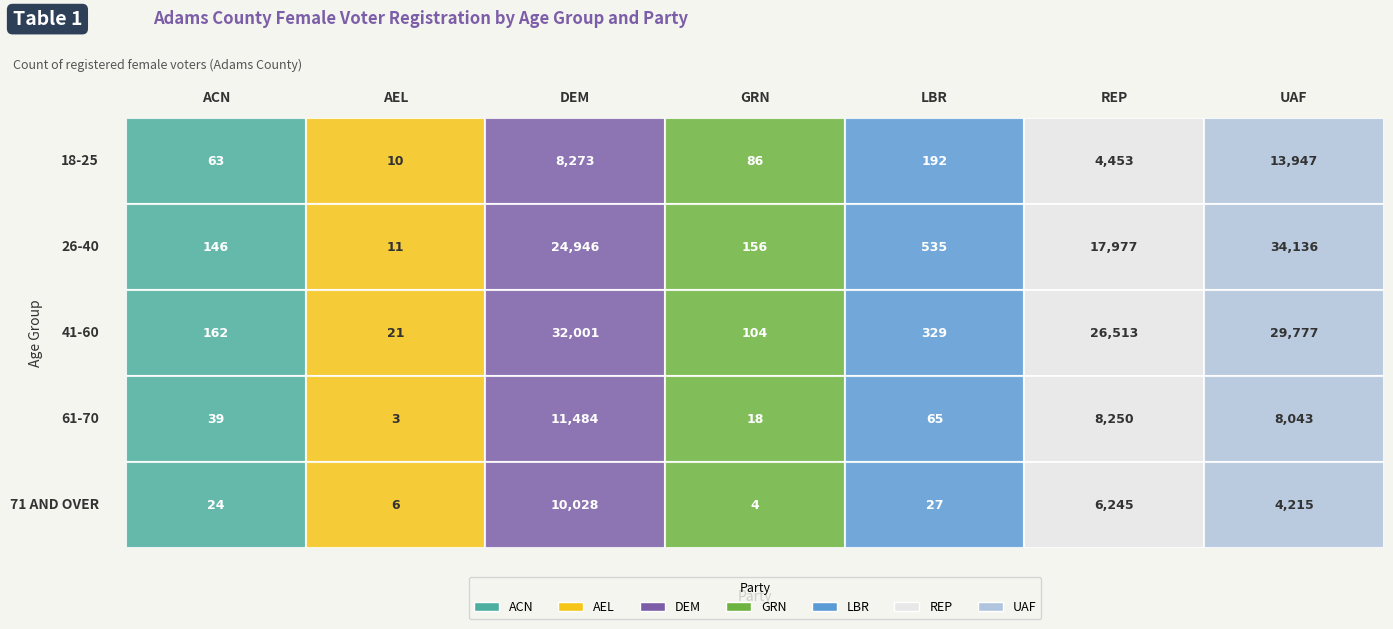

Reading left to right, list all the values displayed in this chart.

ACN: 0=63	1=146	2=162	3=39	4=24
AEL: 0=10	1=11	2=21	3=3	4=6
DEM: 0=8273	1=24946	2=32001	3=11484	4=10028
GRN: 0=86	1=156	2=104	3=18	4=4
LBR: 0=192	1=535	2=329	3=65	4=27
REP: 0=4453	1=17977	2=26513	3=8250	4=6245
UAF: 0=13947	1=34136	2=29777	3=8043	4=4215